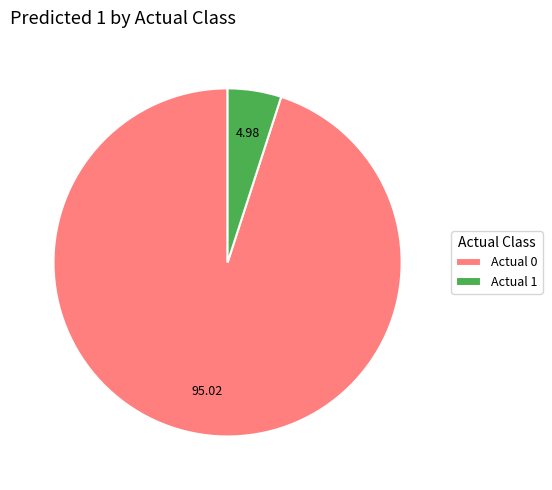

What is the majority slice?

Actual 0